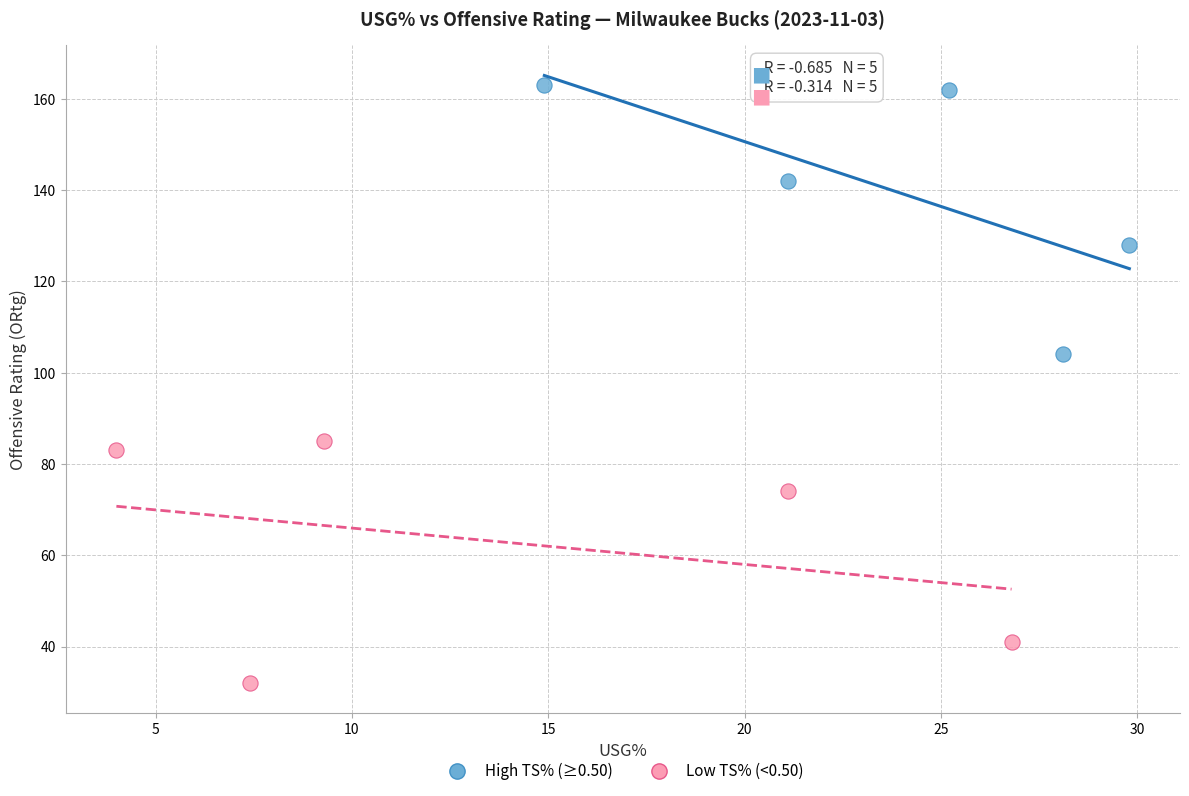

Which series contains the lowest Y value?

Low TS% (<0.50)